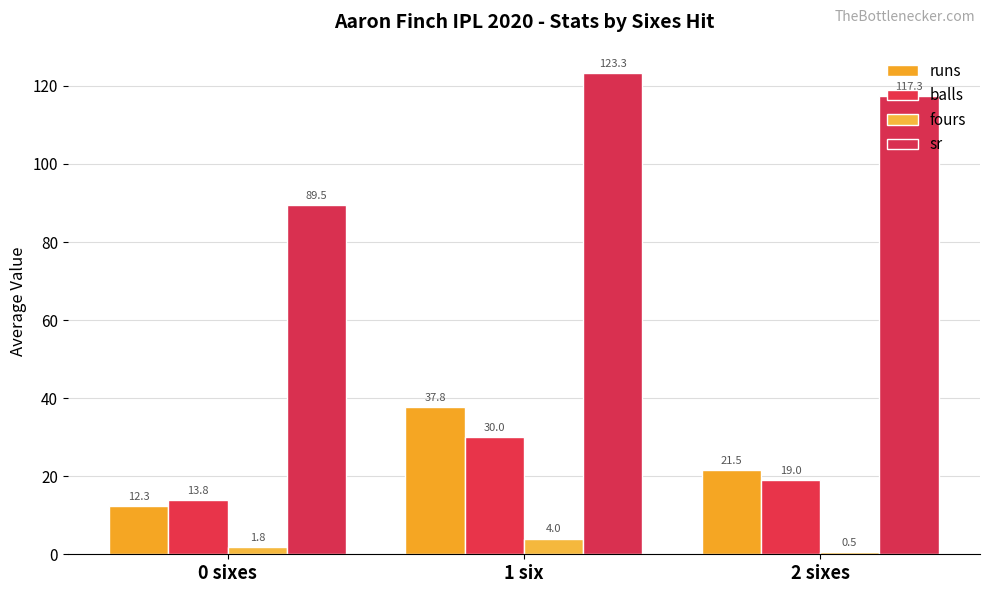

Does the chart contain stacked bars?

No